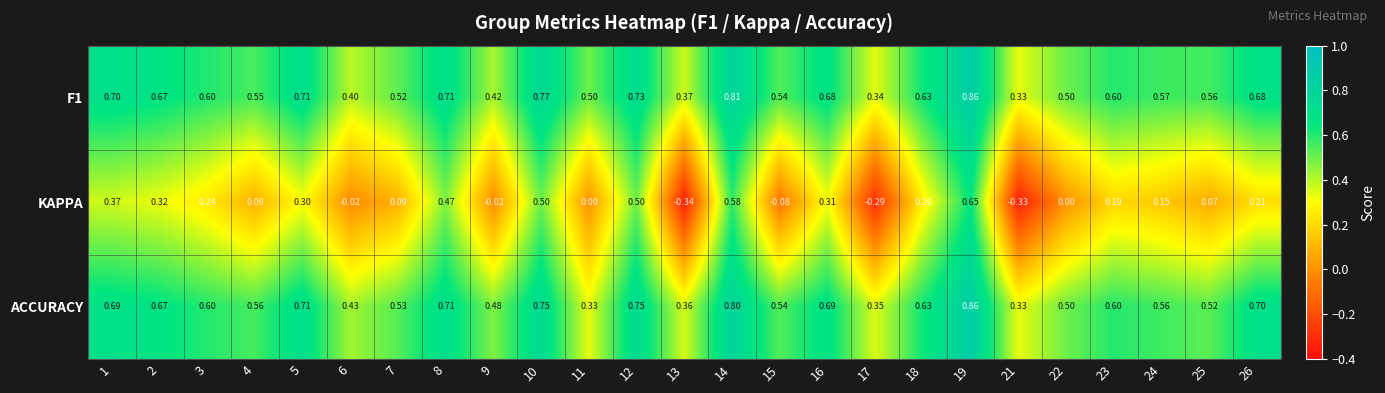

Is the value of KAPPA at 22 greater than the value of F1 at 6?

No